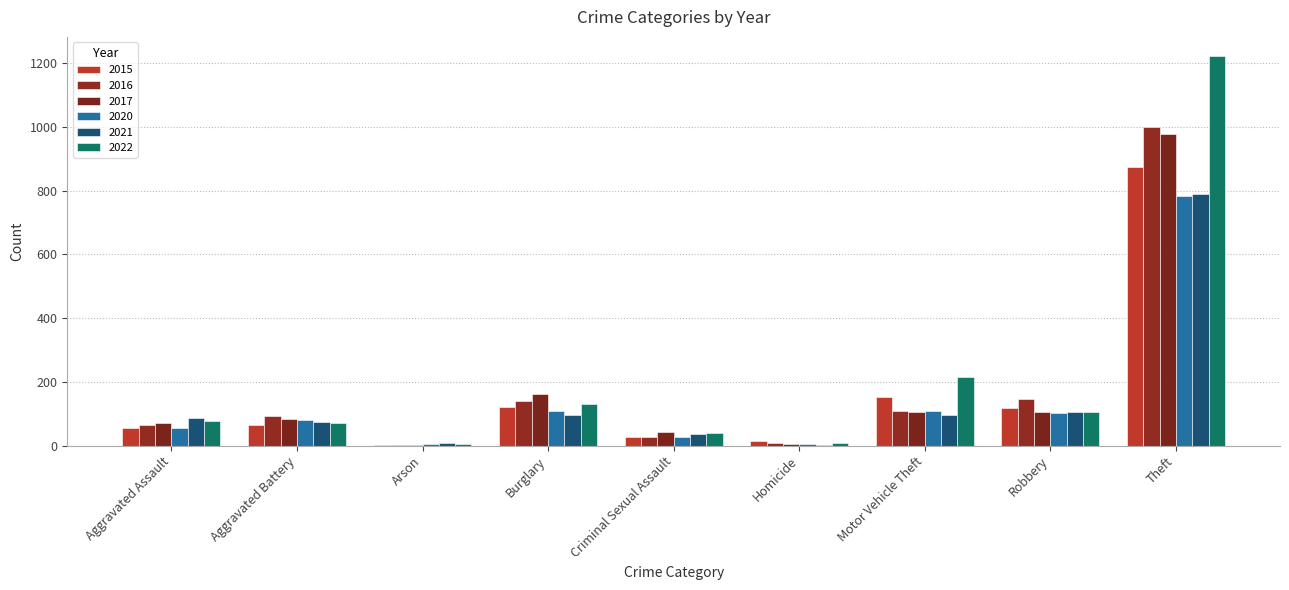

Where is 2017 nearest to the value 490?

Burglary